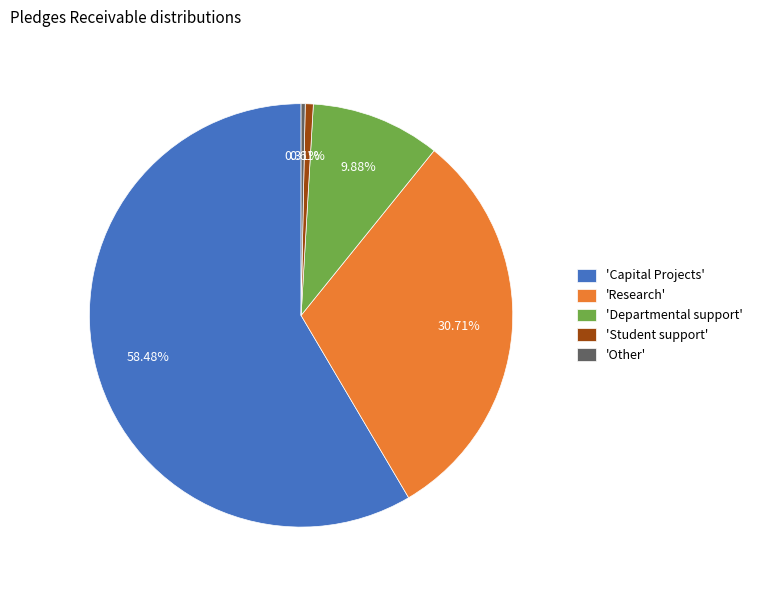

Is the sum of 'Departmental support' and 'Other' greater than half?

No